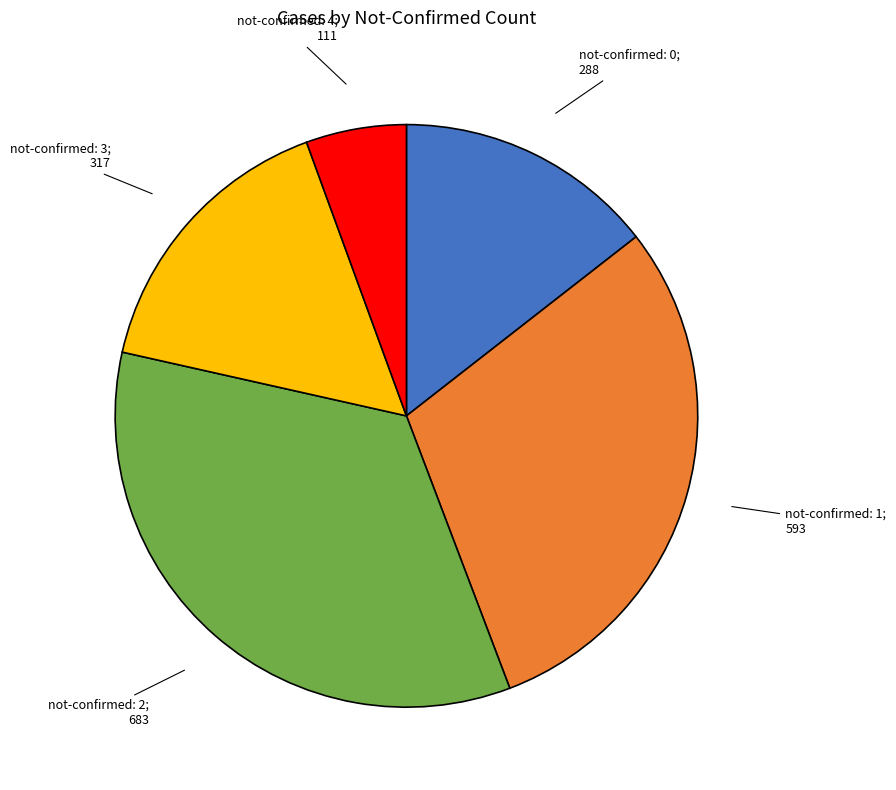

Does any single category account for the majority?

No